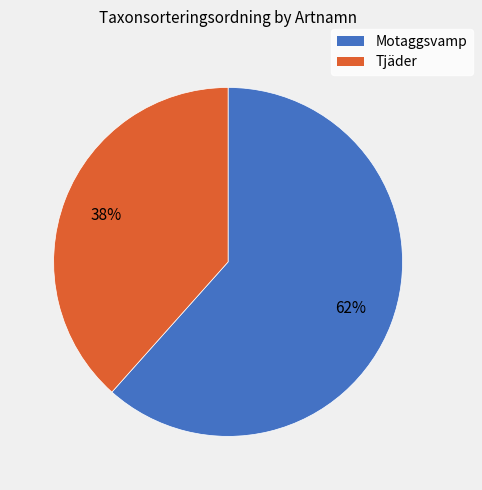

Combined, do Tjäder and Motaggsvamp account for over 50%?

Yes